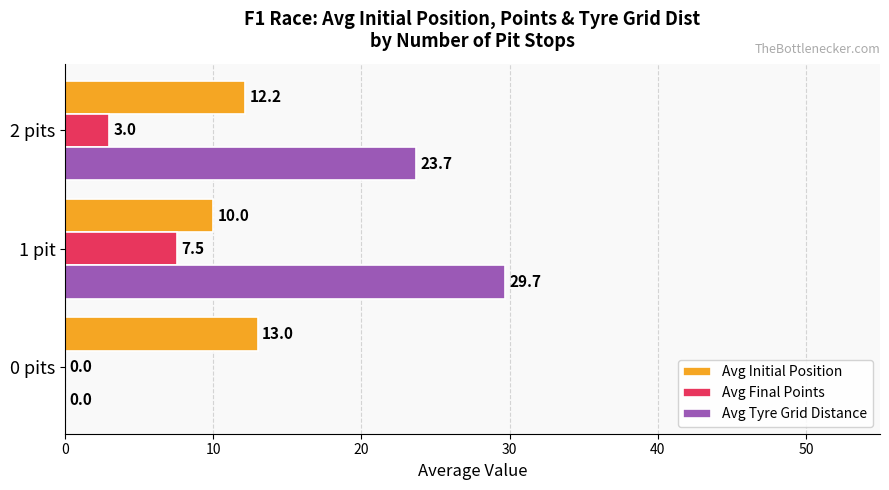

How many values in Avg Tyre Grid Distance are above zero?

2